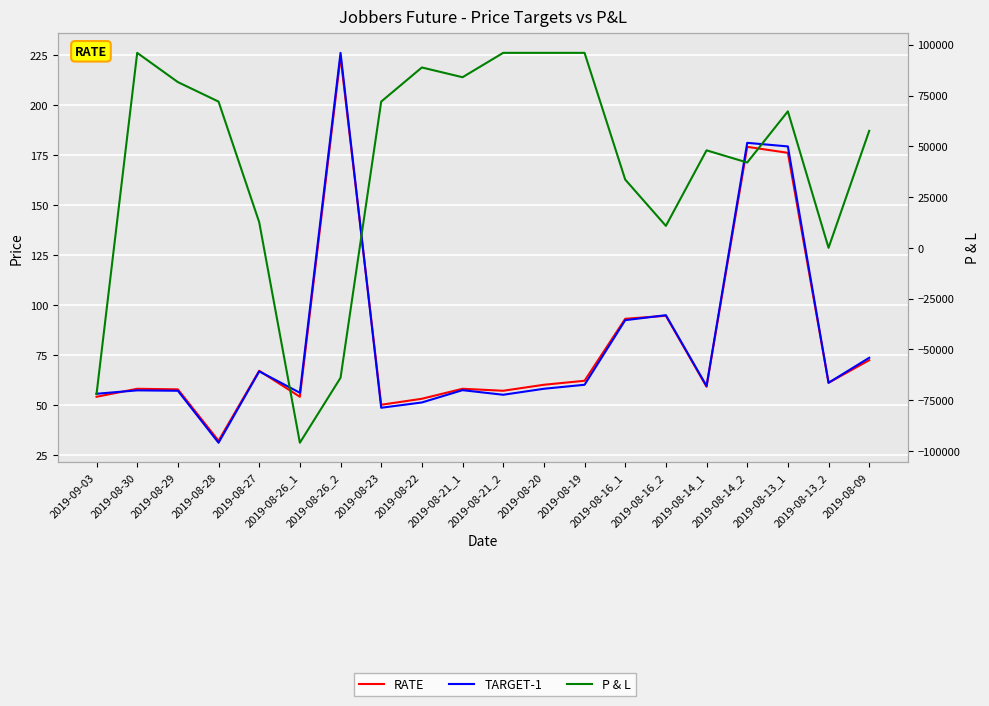

In TARGET-1, how many points are higher than both neighbors (excluding endpoints)?

6